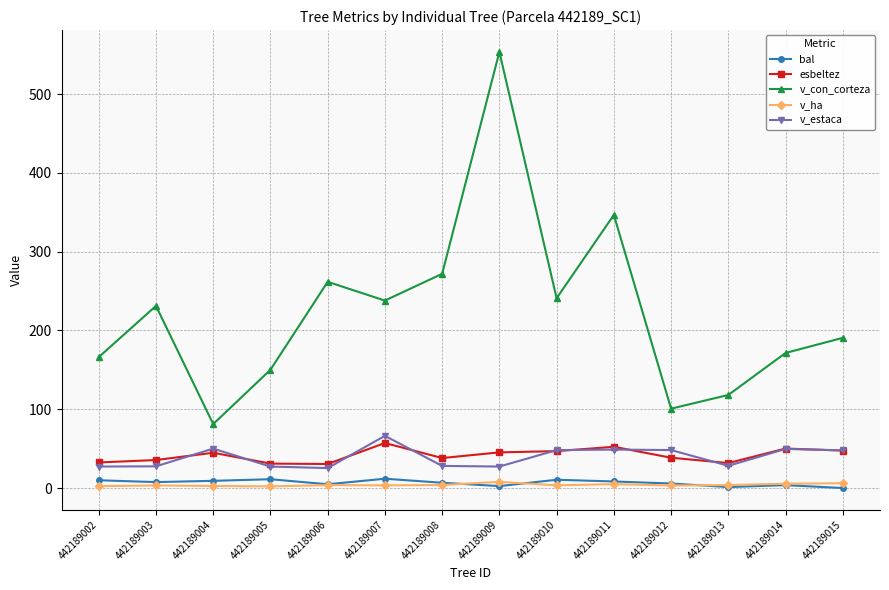

How many lines are shown in the chart?

5